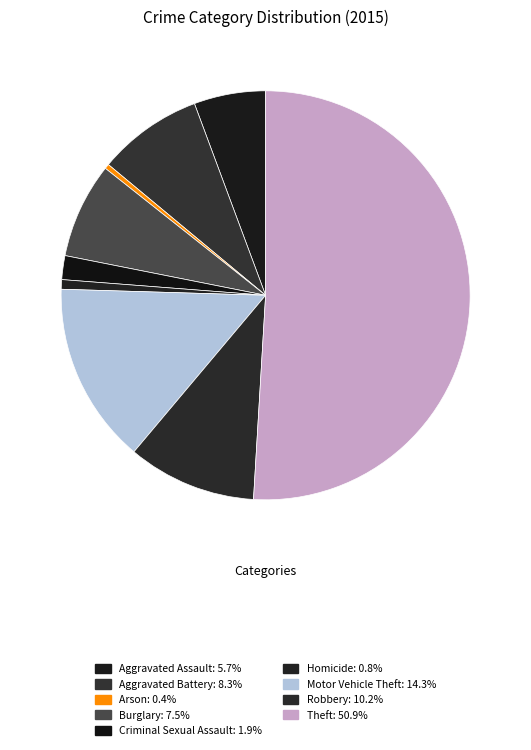

Which category has the biggest portion of the pie?

Theft